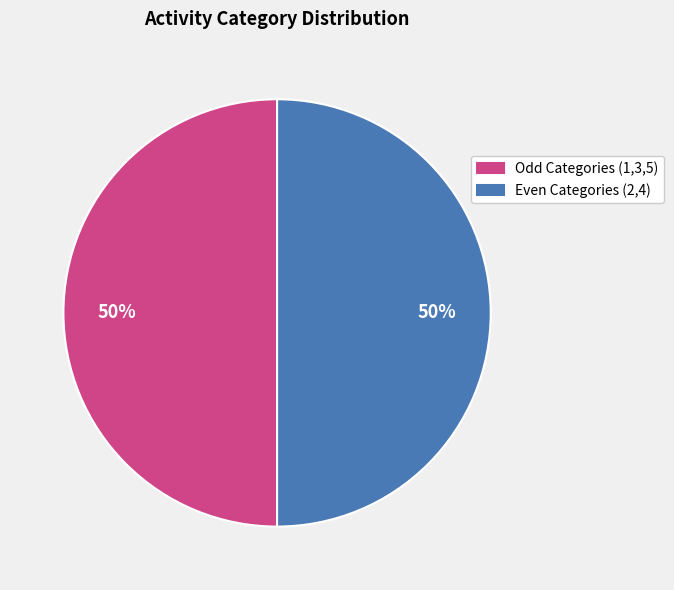

Is it true that Even Categories (2,4) is 50% of the pie?

True